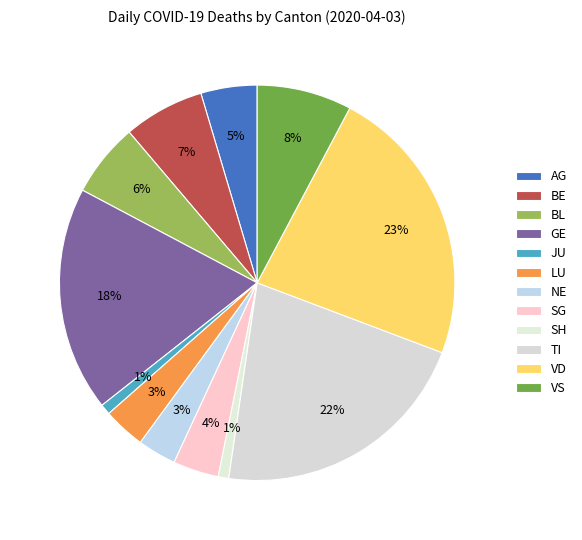

What is the ratio of the value at AG to the value at GE?

0.2